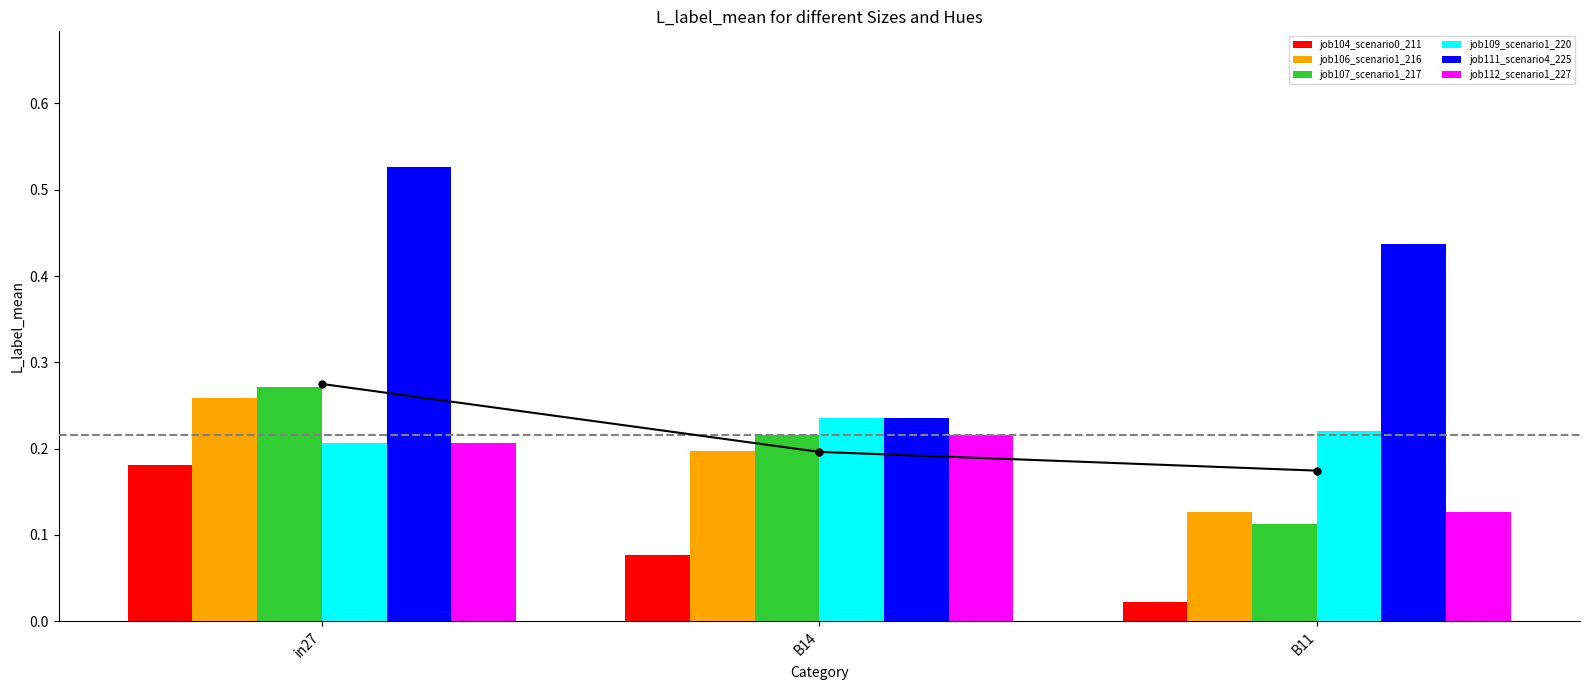

Rank the series at B14 from lowest to highest value.

job104_scenario0_211, job106_scenario1_216, job107_scenario1_217, job112_scenario1_227, job109_scenario1_220, job111_scenario4_225